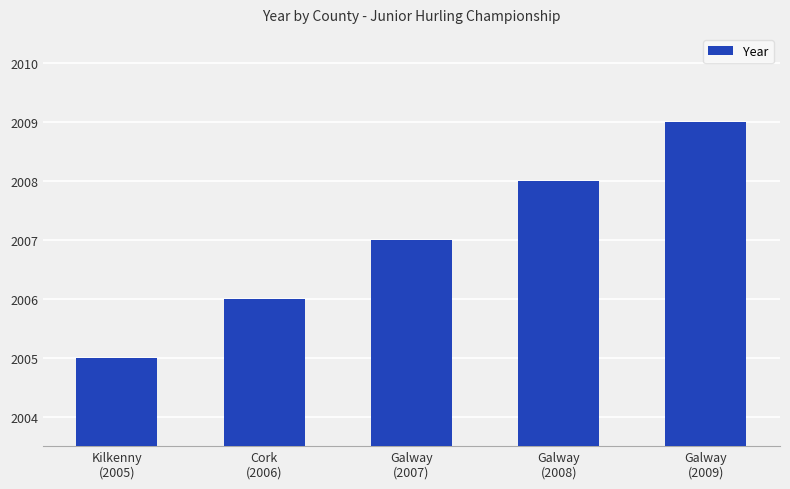

Which label corresponds to the smallest value in the chart?

Kilkenny
(2005)